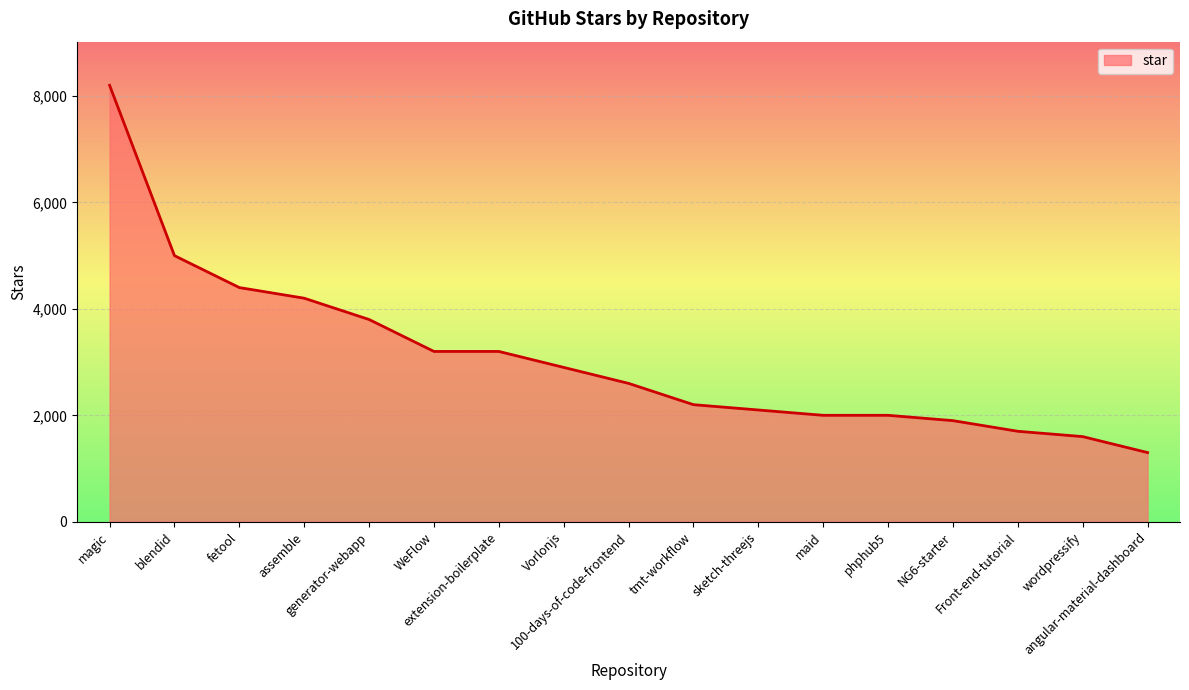

Between angular-material-dashboard and fetool, which is larger?

fetool